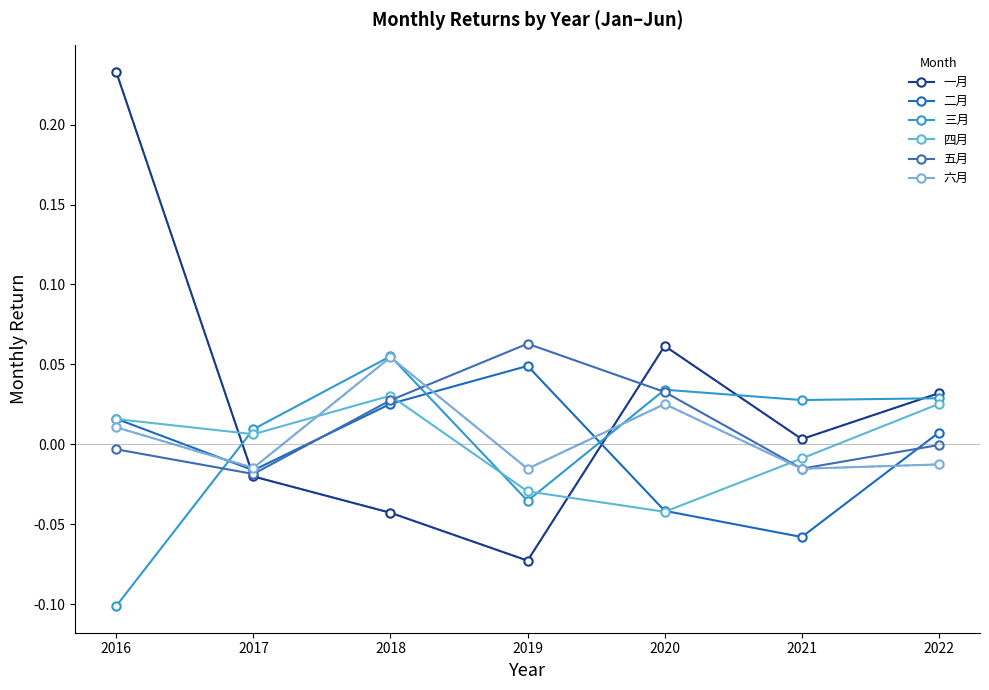

How many data points does each series have?

7